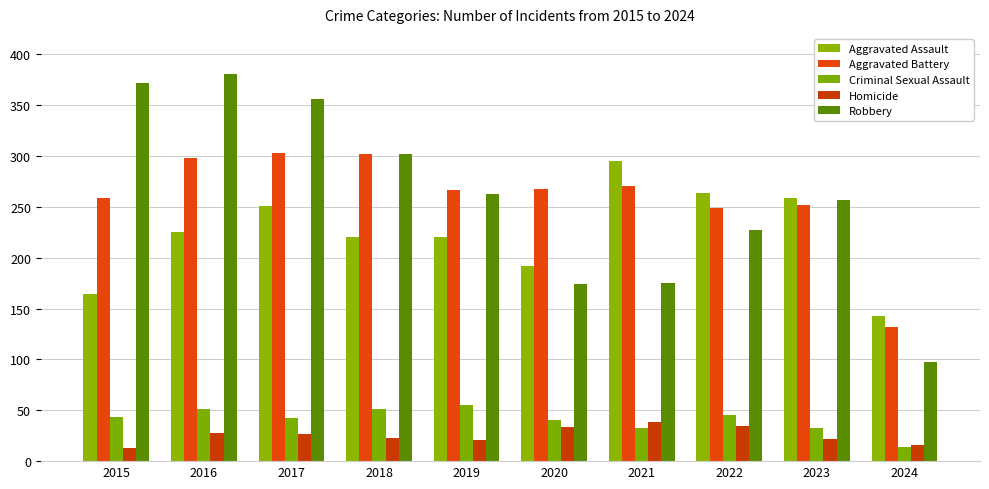

Is it true that Criminal Sexual Assault equals 55 at 2019?

True